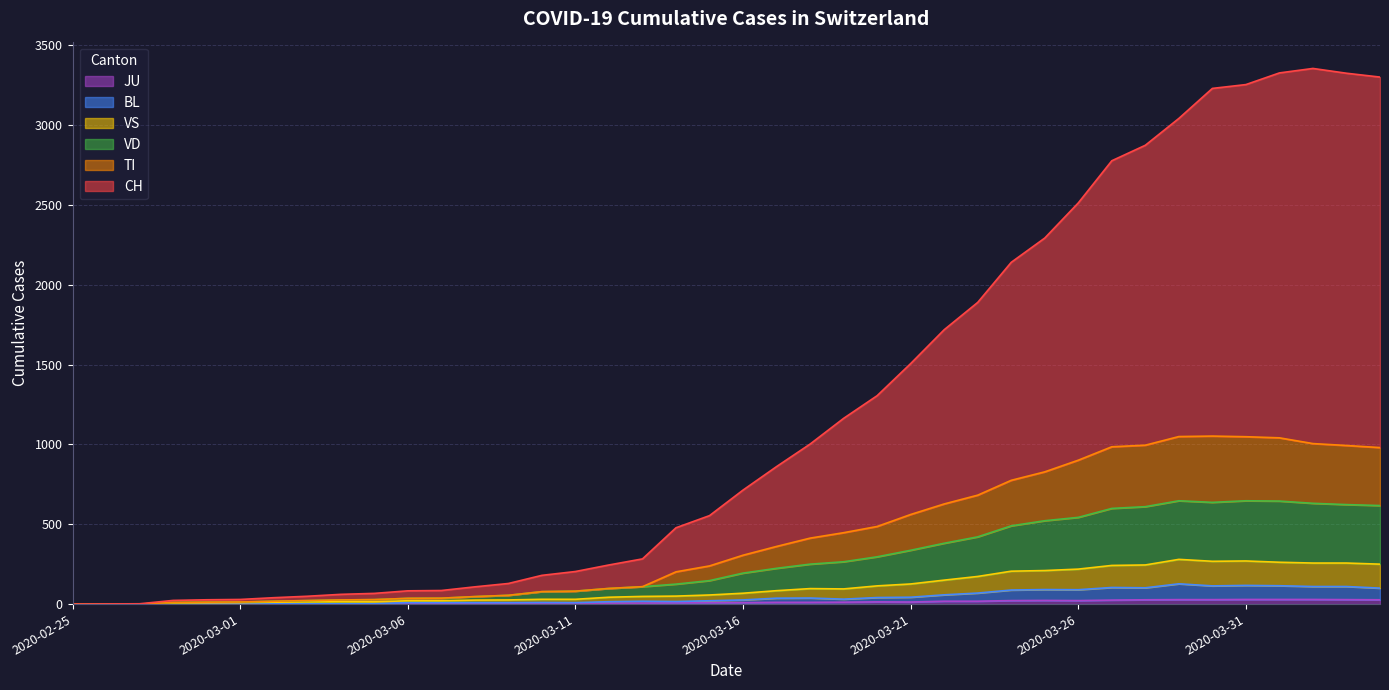

What is the total value across all series at 2020-03-22?

2952